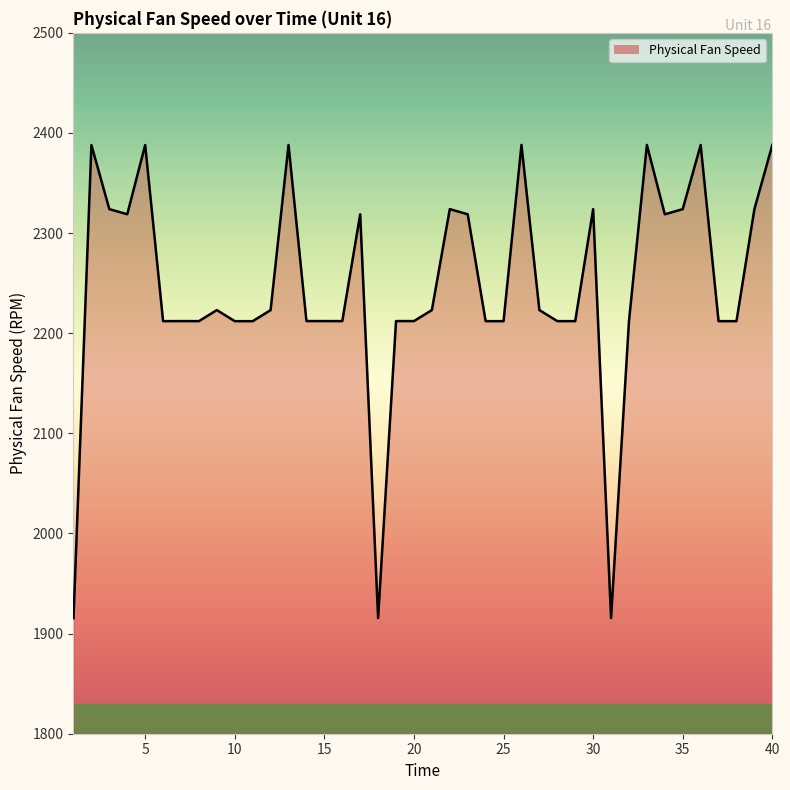

What is the average value?

2246.4